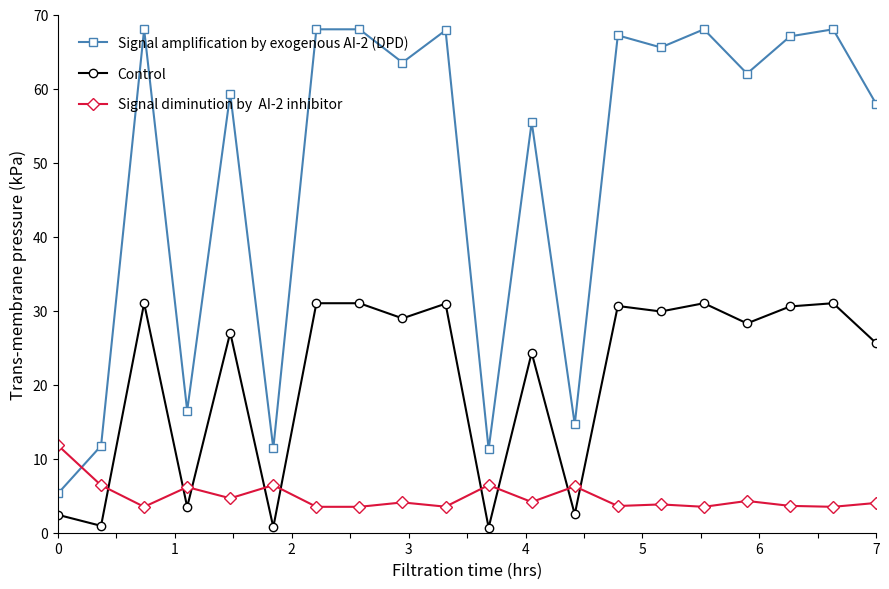

At which category is the sum across all series the highest?

2